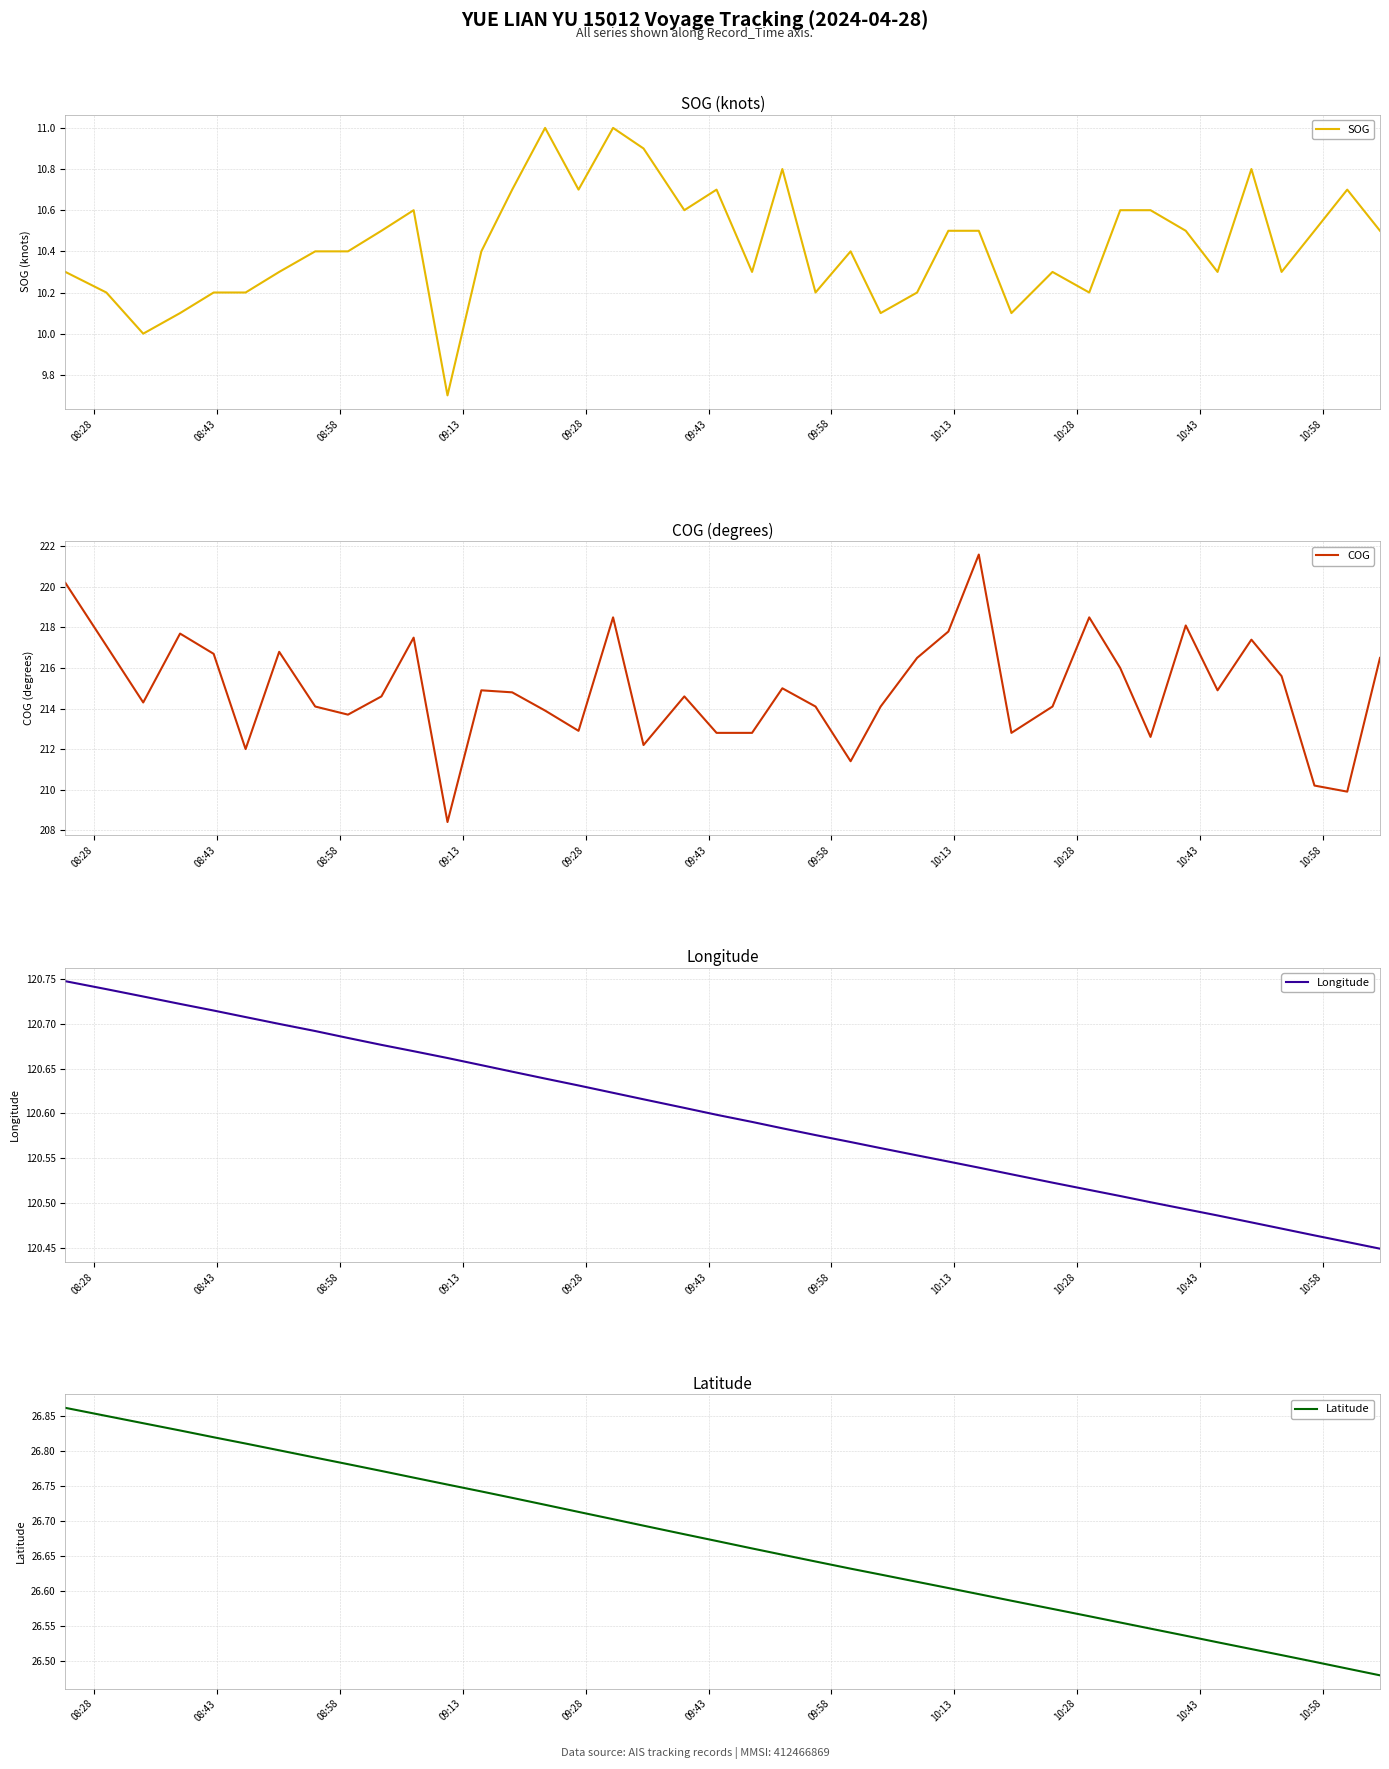

What is the minimum value for COG?

208.4